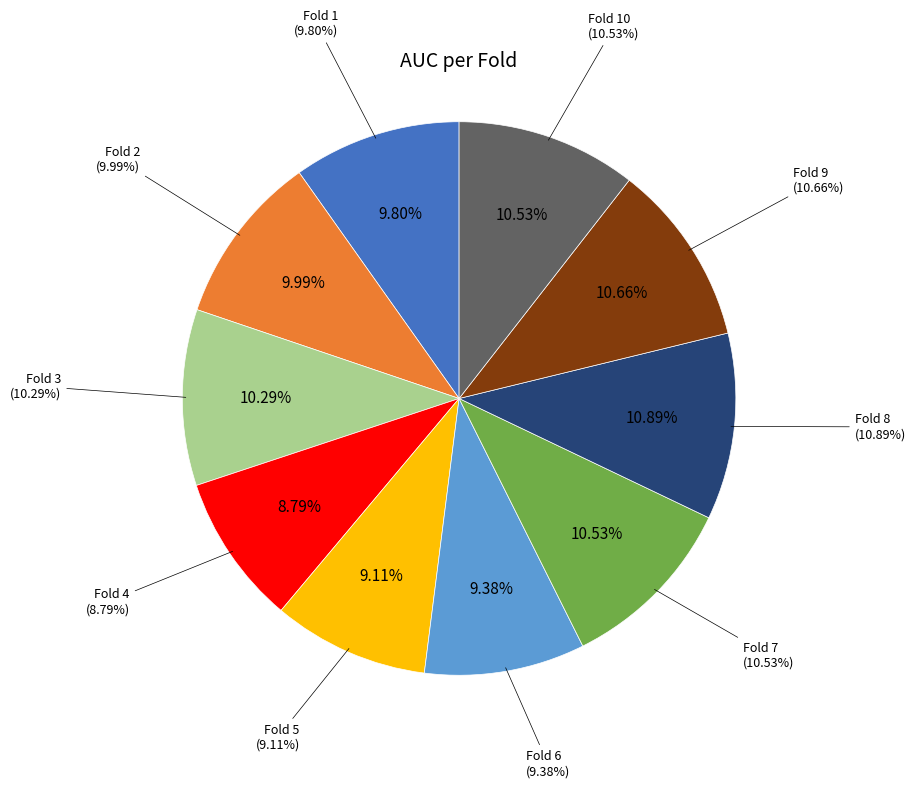

What is the largest slice in the pie chart?

Fold 8